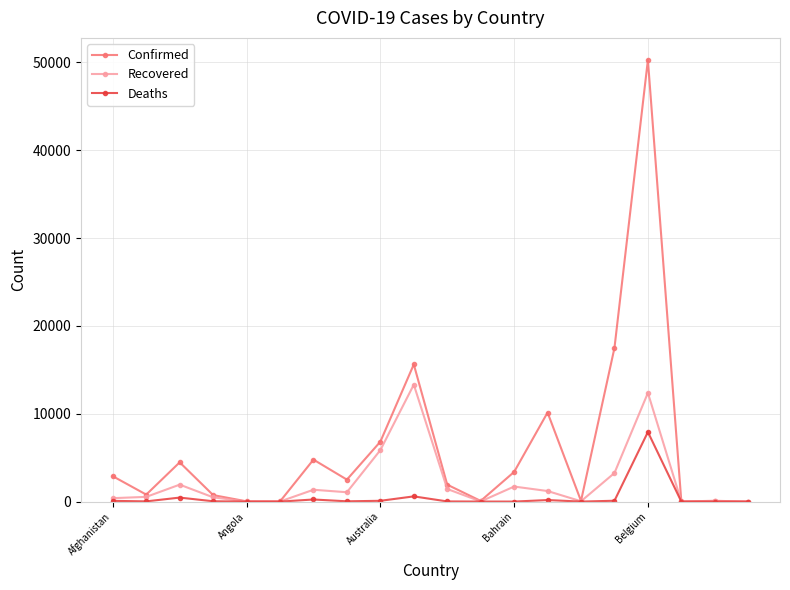

True or false: Recovered has more than 2 points higher than both neighbors.

True